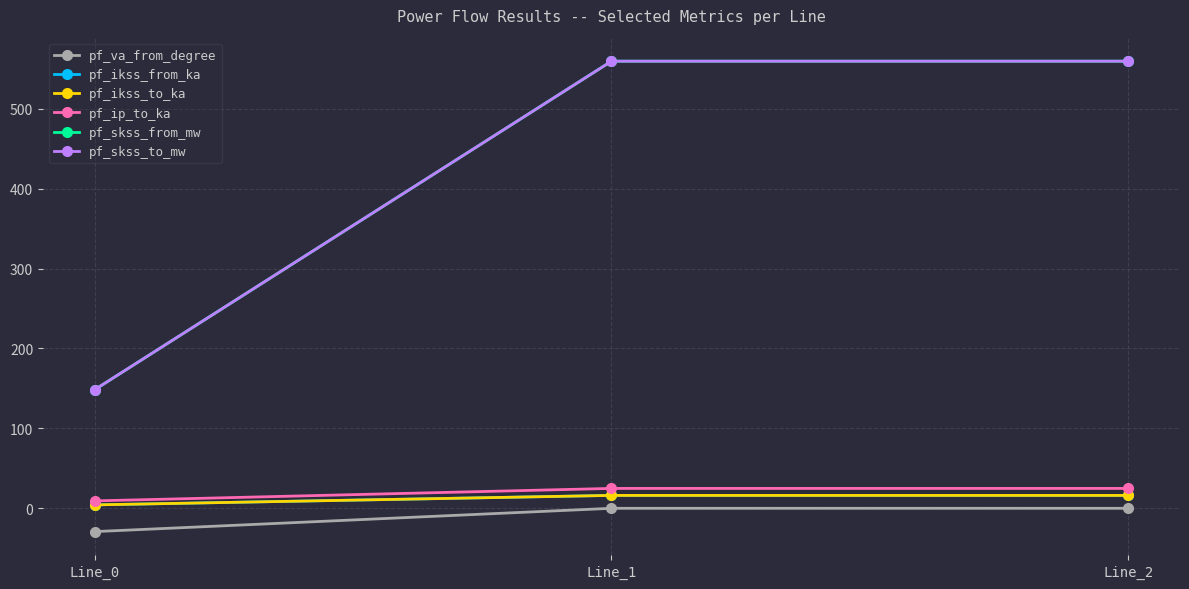

Is this an area chart (filled region under the line)?

No